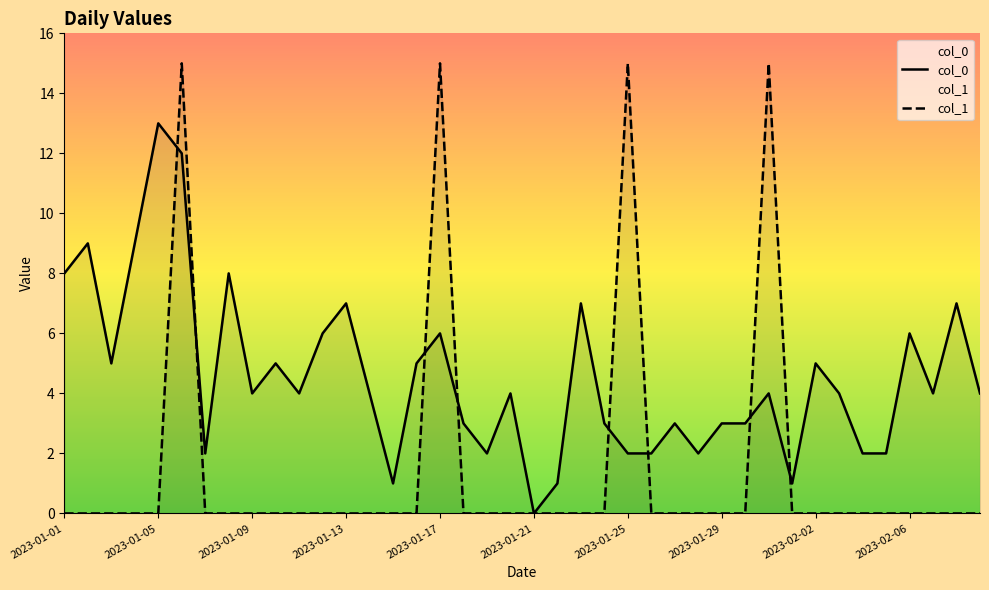

Is it true that col_0 equals 13 at 2023-01-05?

True